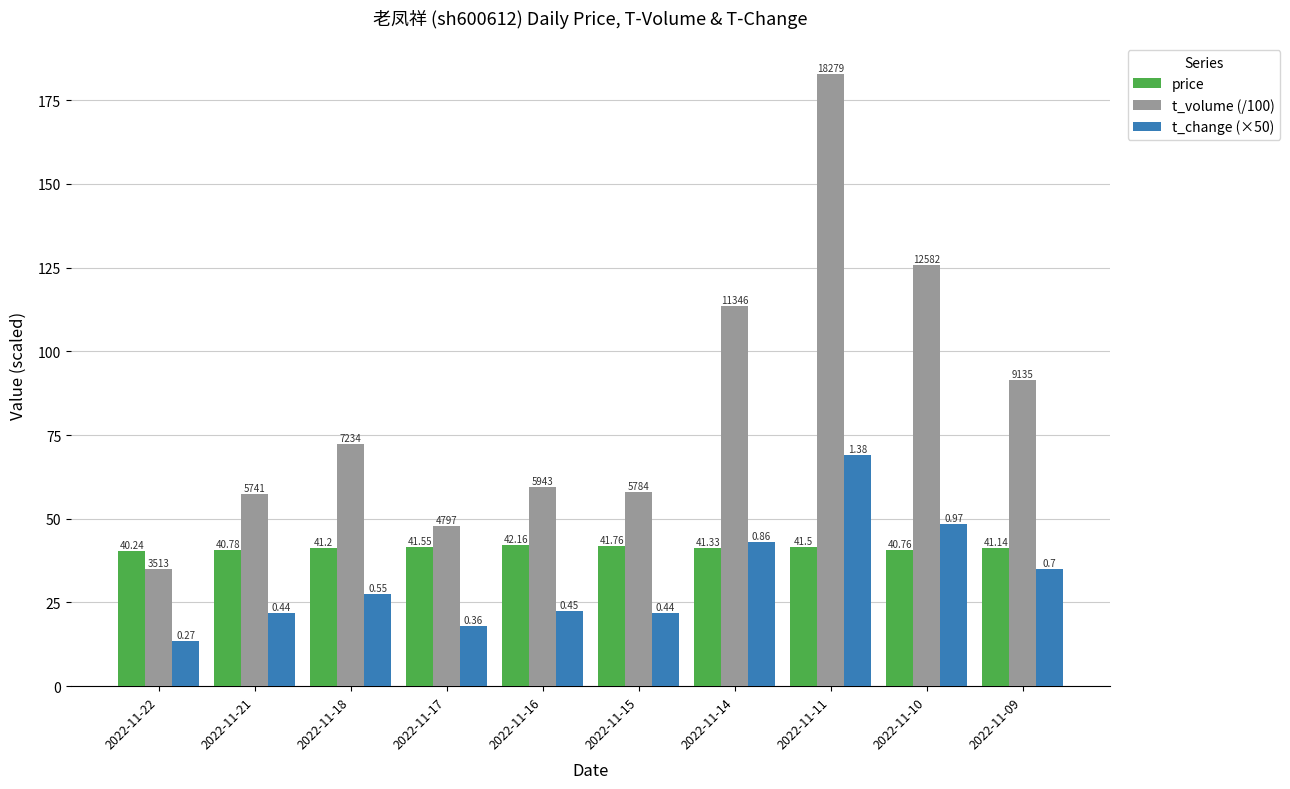

What is the difference between the highest and lowest values at 2022-11-09?

56.3